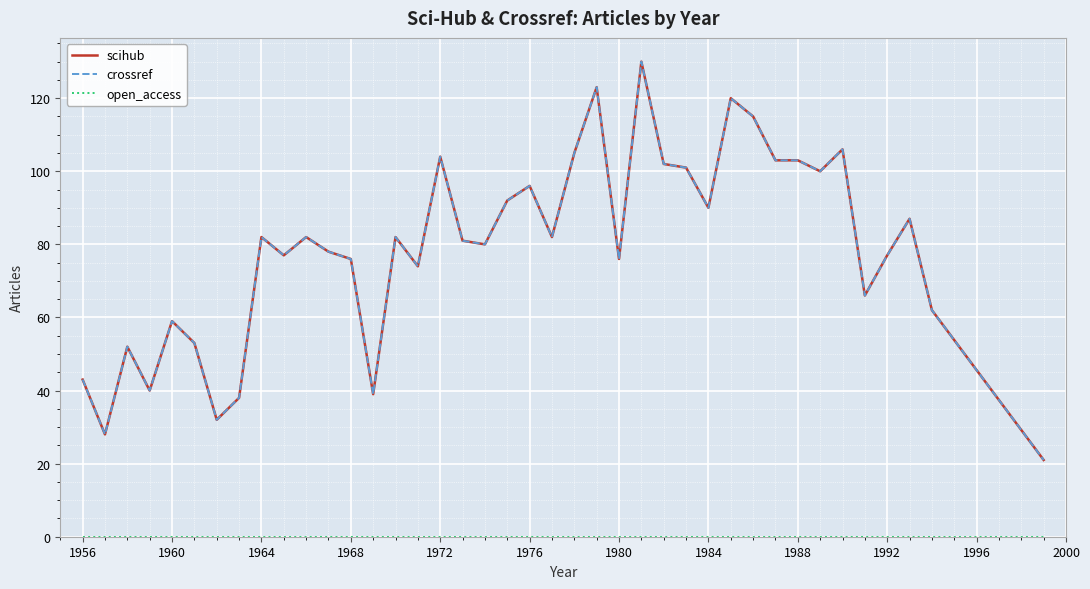

What is the difference between the second highest and second lowest values in the scihub series?

95